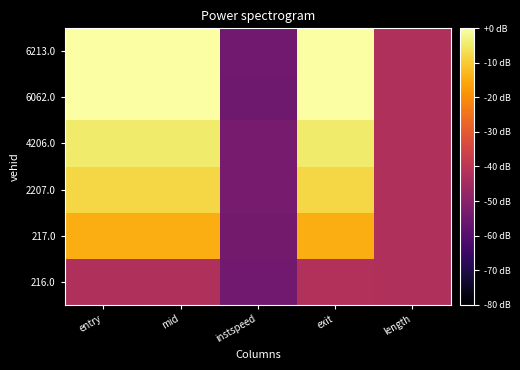

Reading left to right, what are all the values shown in this chart?

216.0: entry=-42.8	mid=-42.4	instspeed=-55.0	exit=-42.1	length=-42.3
217.0: entry=-14.6	mid=-14.6	instspeed=-54.1	exit=-14.6	length=-42.3
2207.0: entry=-7.9	mid=-7.9	instspeed=-53.7	exit=-7.9	length=-42.3
4206.0: entry=-4.7	mid=-4.7	instspeed=-53.6	exit=-4.7	length=-42.3
6062.0: entry=-0.1	mid=-0.1	instspeed=-55.3	exit=-0.1	length=-42.3
6213.0: entry=-0.0	mid=-0.0	instspeed=-54.8	exit=0.0	length=-42.3